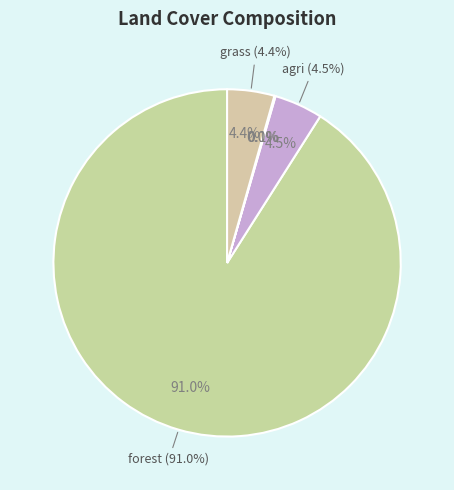

Count the number of slices in the pie.

5